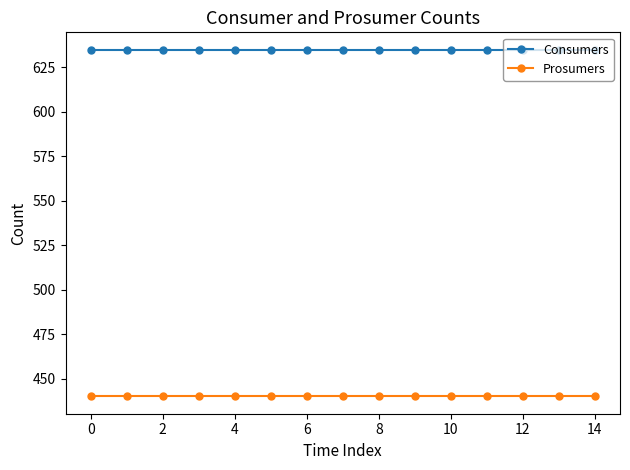

What is the smallest value displayed?

440